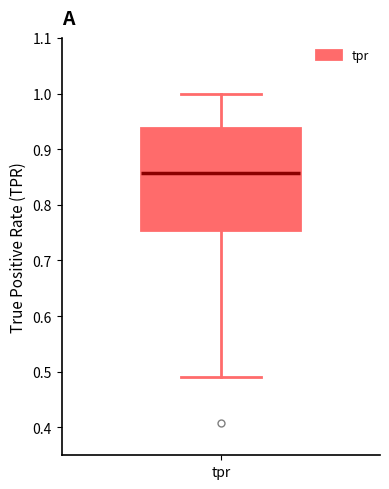

Where does the median line of the box for tpr sit on the y-axis? The values are not printed on the chart, so give them approximately, as read against the axis.

0.86